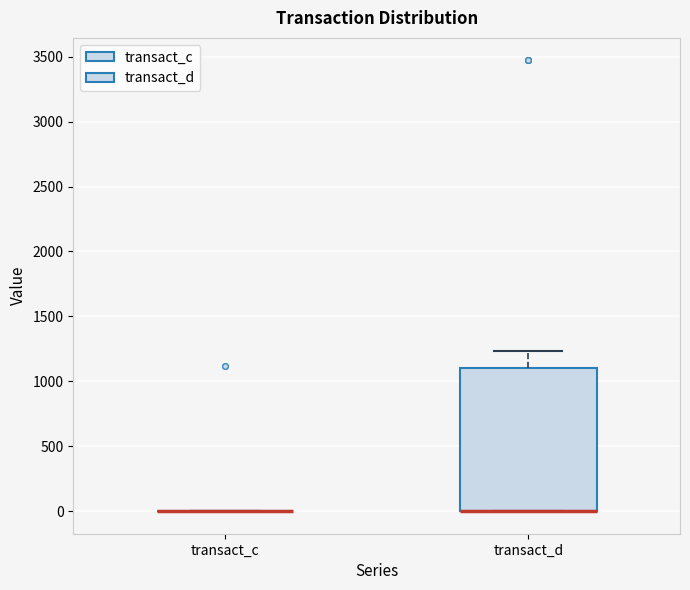

Comparing the boxes themselves (not the whiskers), which one is the tallest?

transact_d